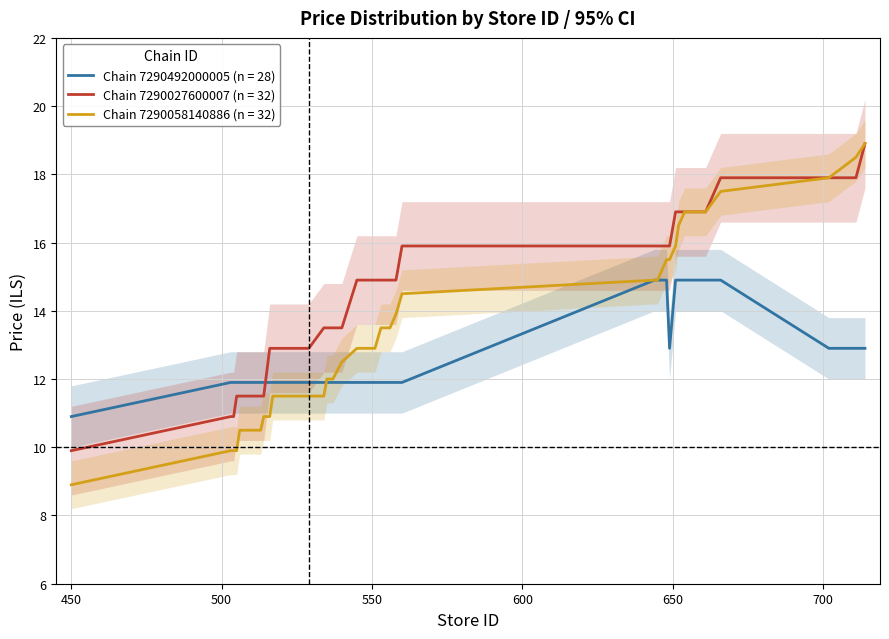

What is the minimum value for chain_7290058140886?

8.9